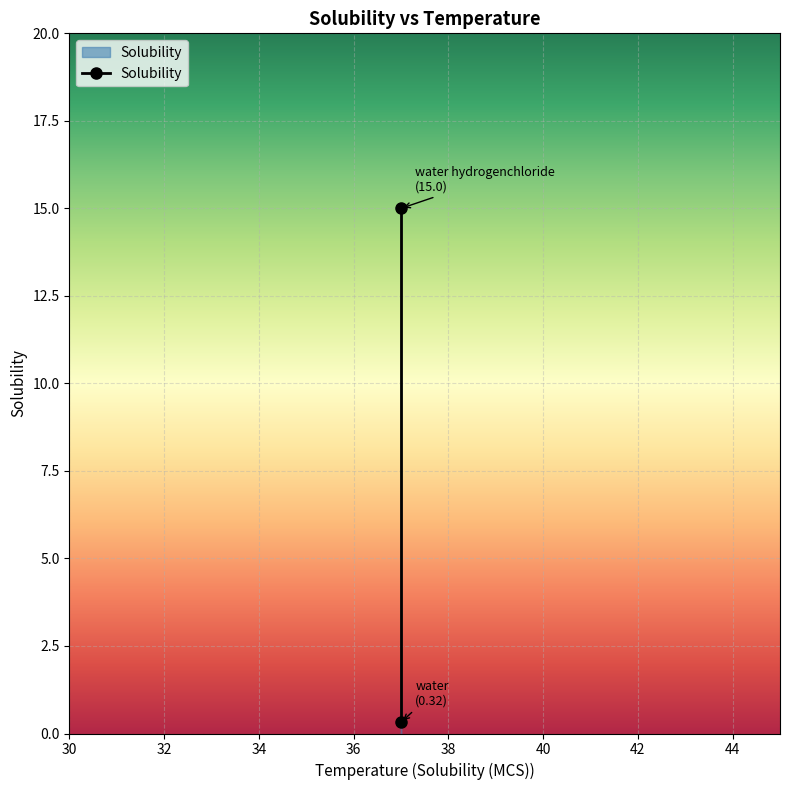

Reading left to right, what are all the values shown in this chart?

0.3	15.0